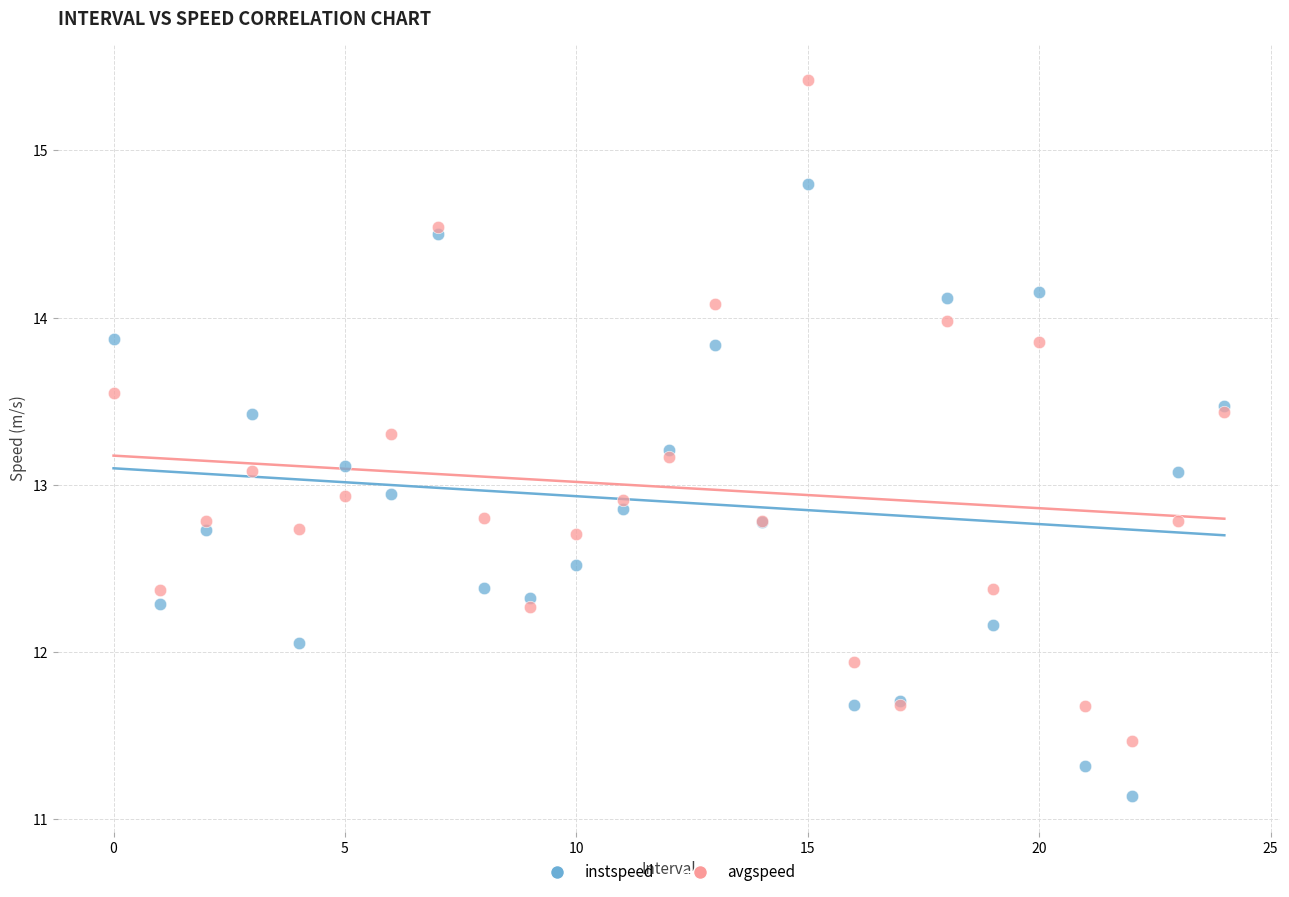

Which series reaches the minimum Y coordinate?

instspeed